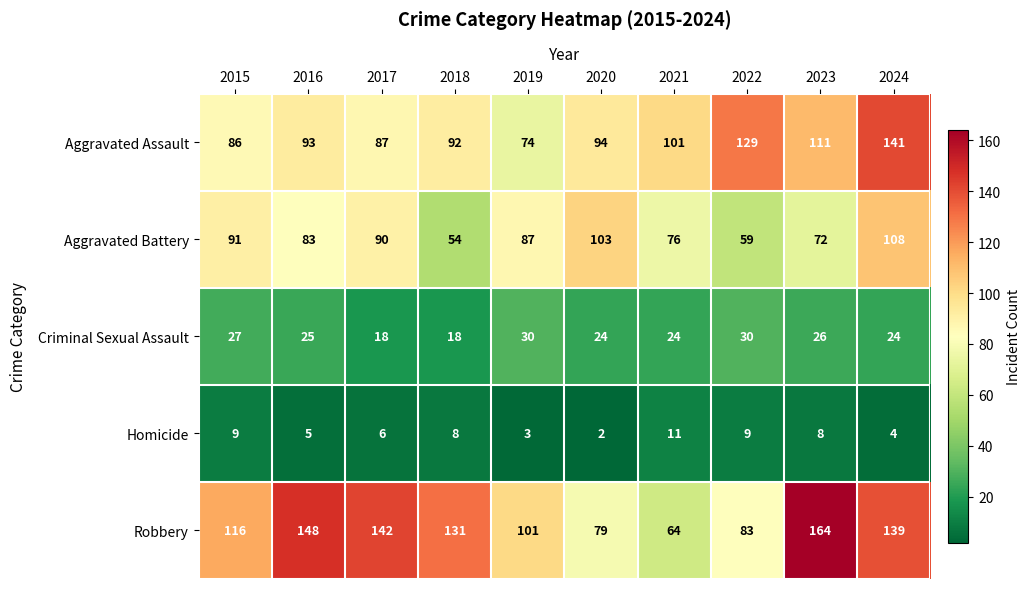

What is the difference between the maximum and minimum values in the Robbery series?

100